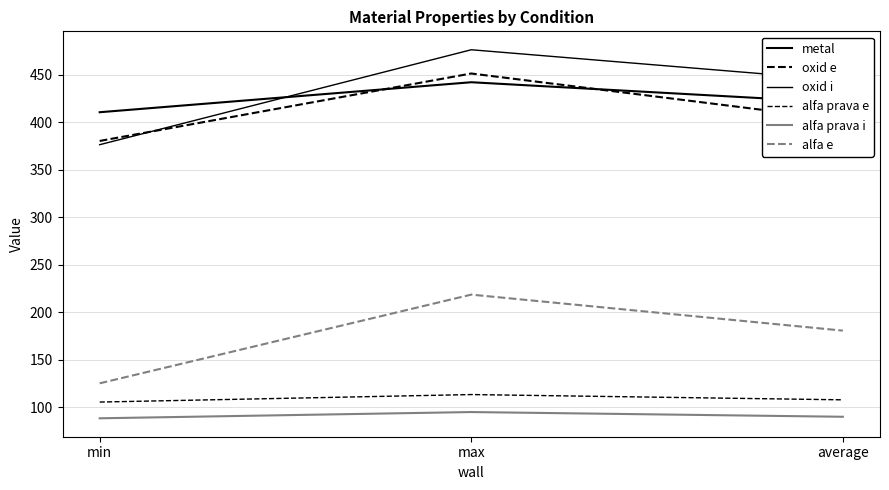

What is the maximum value for alfa e?

218.5